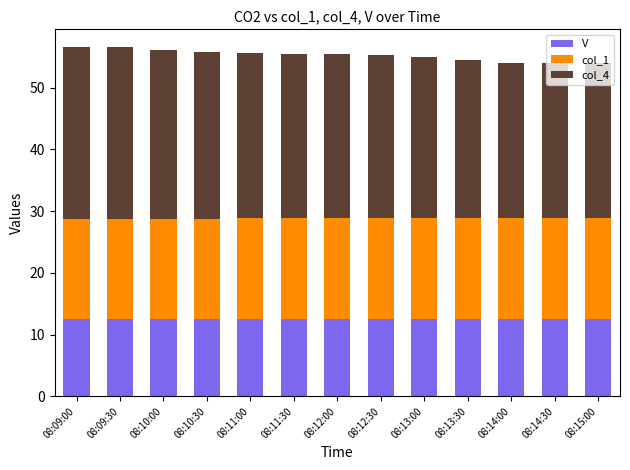

What is the total value across all series at 08:10:30?

55.8